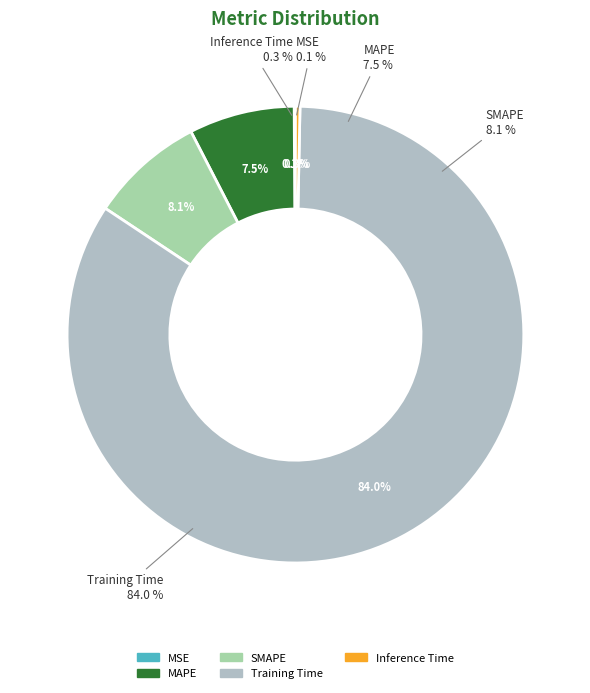

Which has a higher value, Inference Time or Training Time?

Training Time